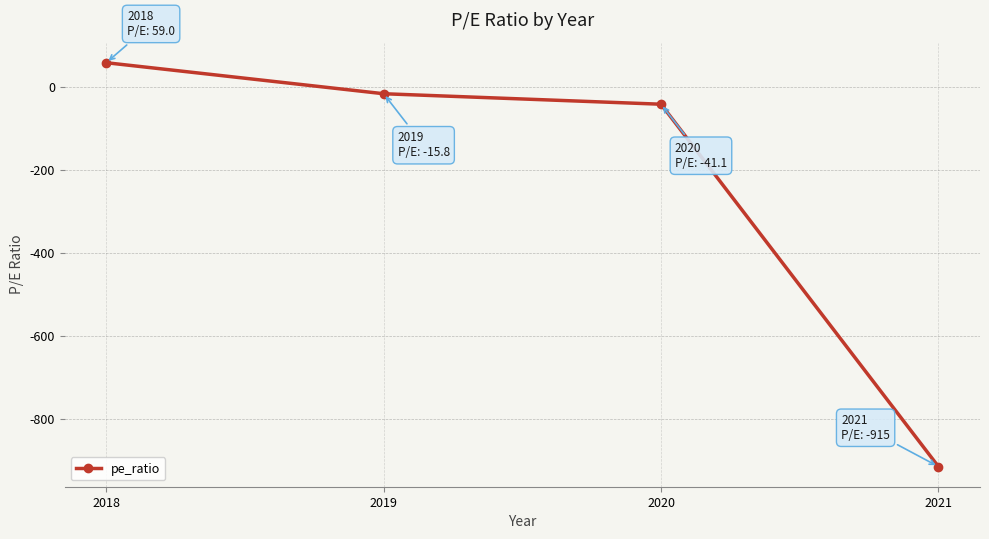

Is this an area chart (filled region under the line)?

No